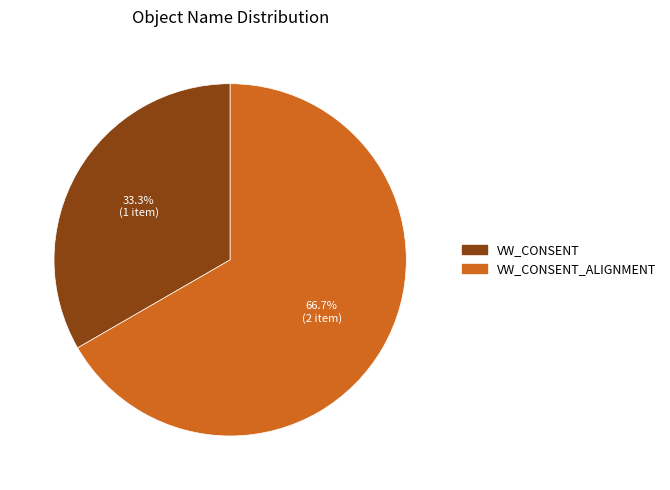

Is there any slice that represents more than half of the pie?

Yes